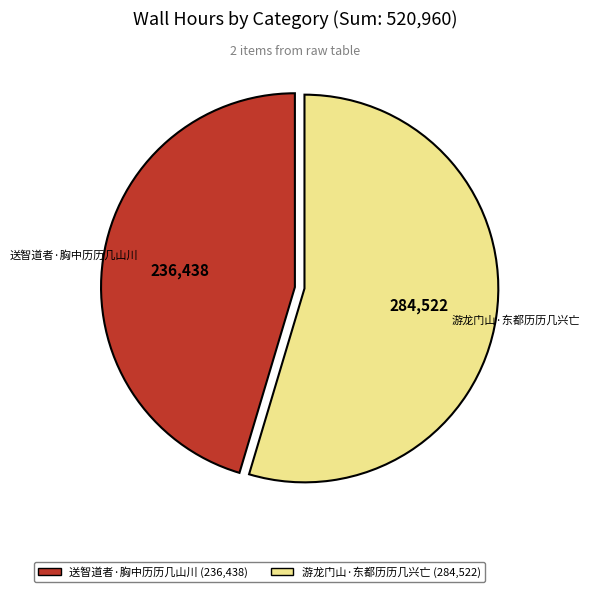

Is there any slice that represents more than half of the pie?

Yes